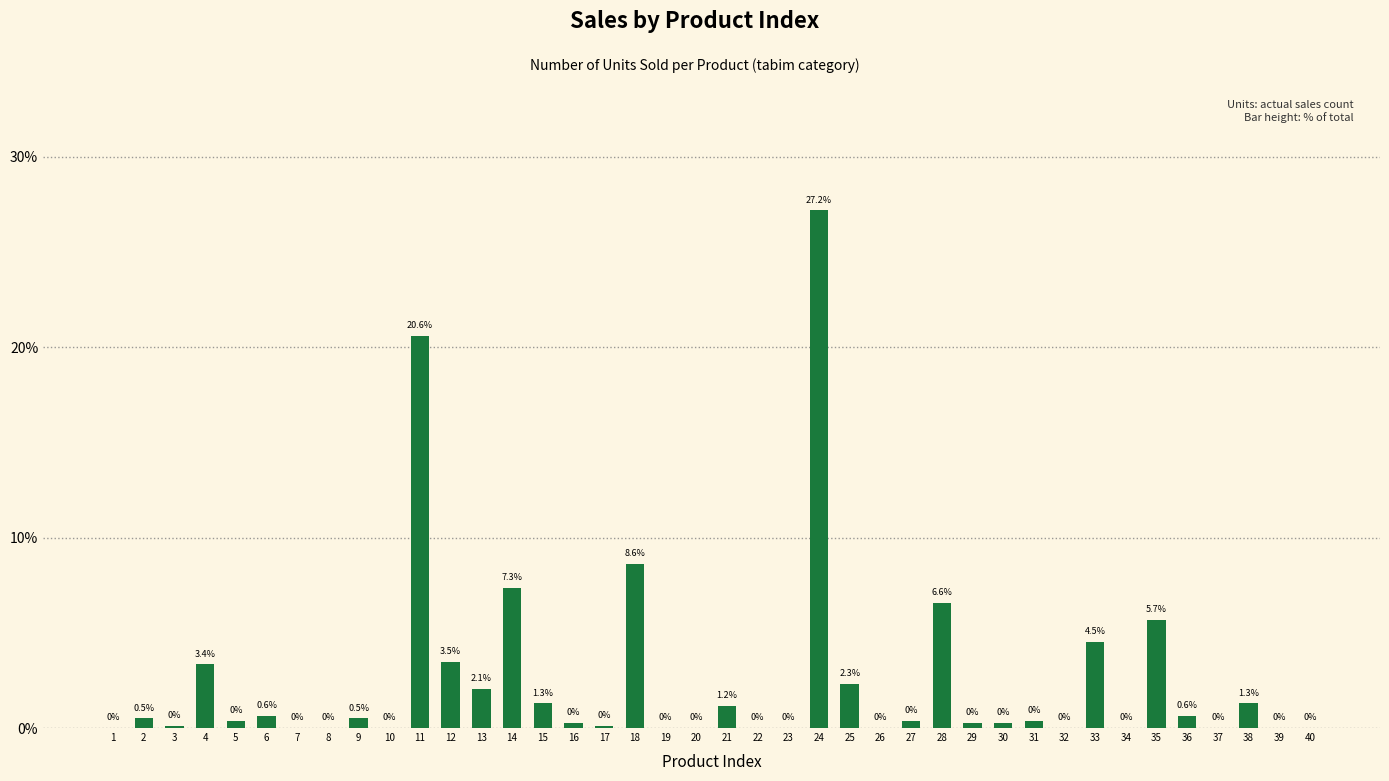

What is the change in value from 14 to 28?

-0.8